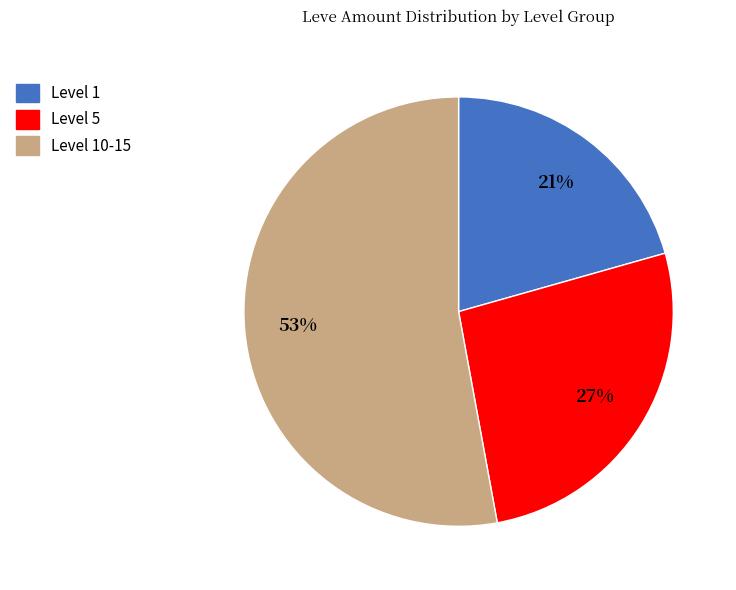

Which slice is the smallest?

Level 1